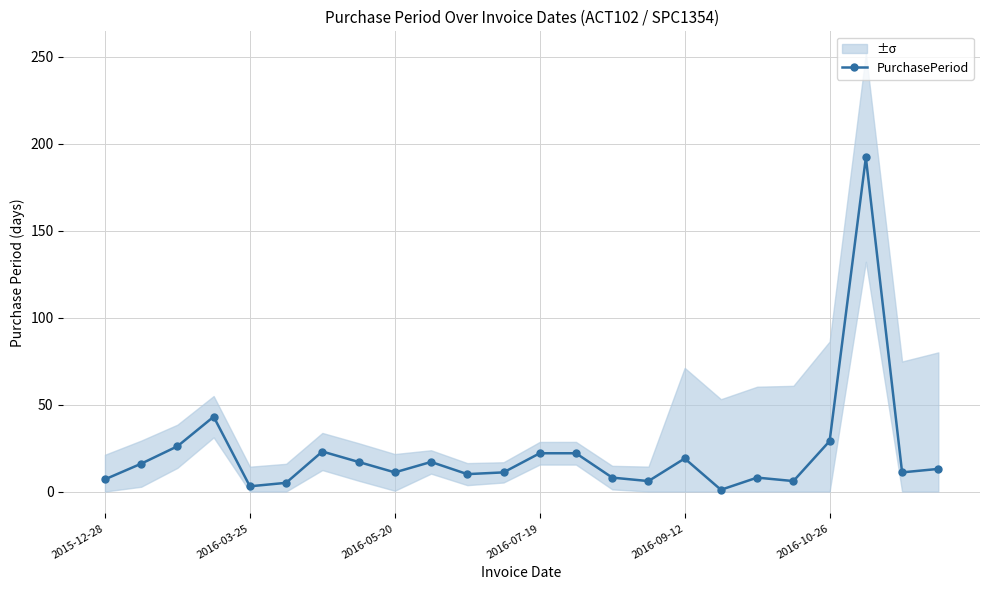

What is the sum of the values at 22 and 21?

203